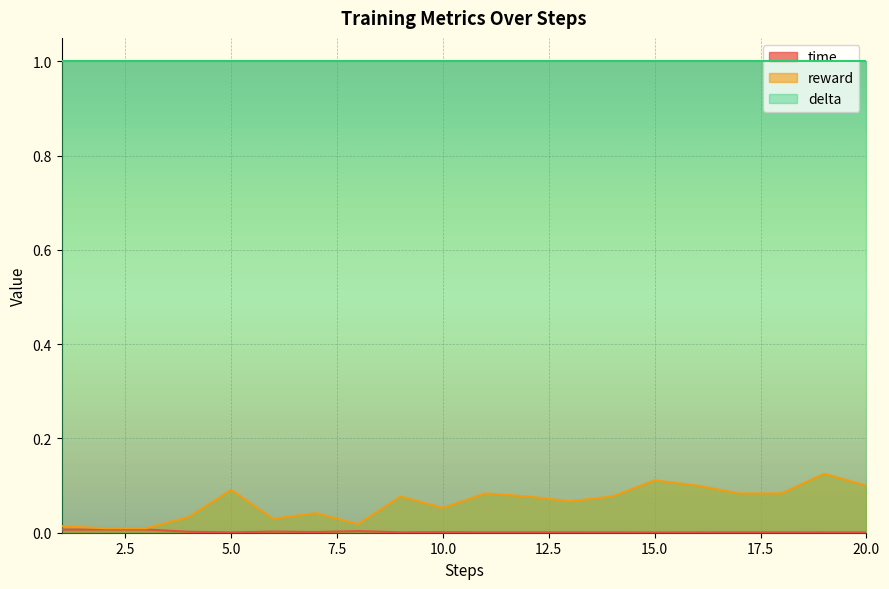

In reward, how many points are lower than both neighbors (excluding endpoints)?

4